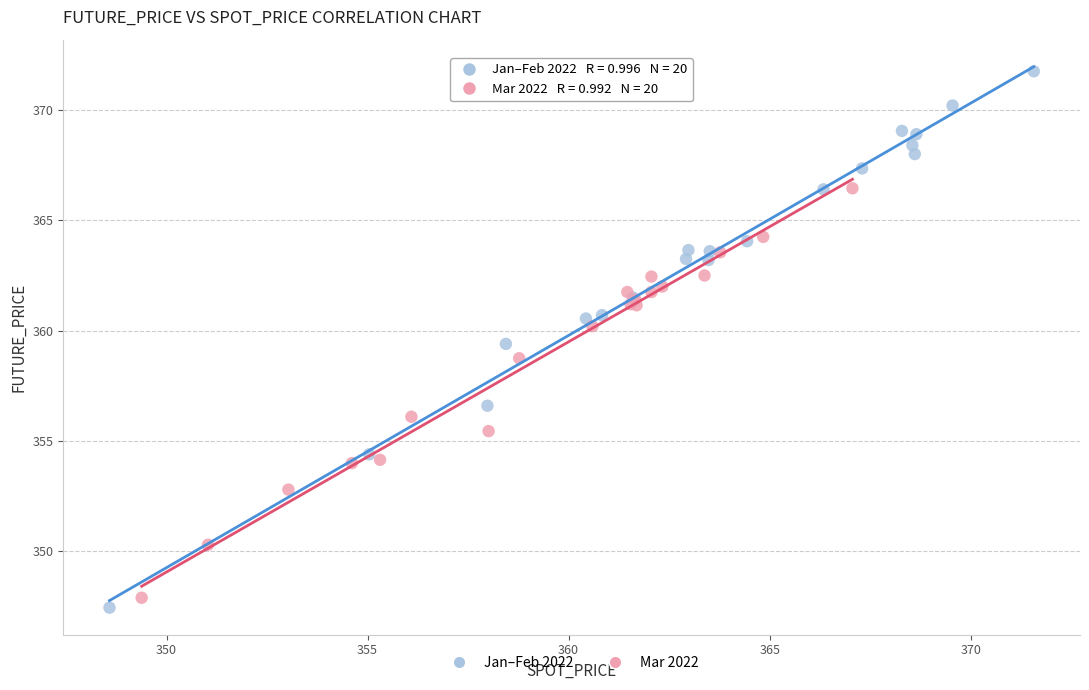

Which series contains the lowest Y value?

Jan–Feb 2022